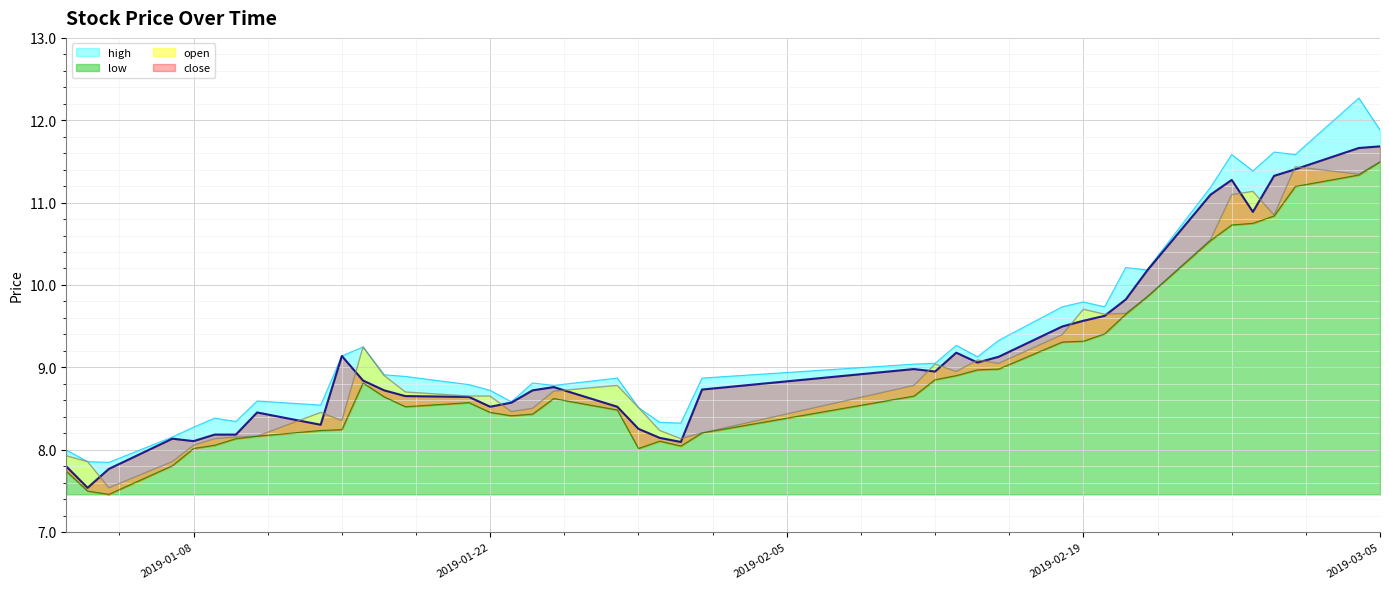

What is the label of the 13th point from the left?

2019-01-18